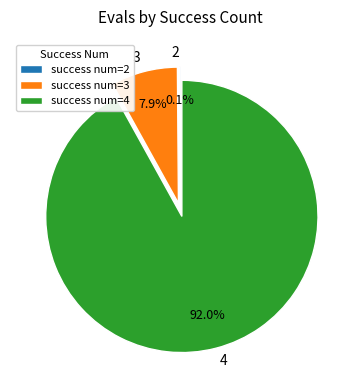

Is there a majority slice in this chart?

Yes